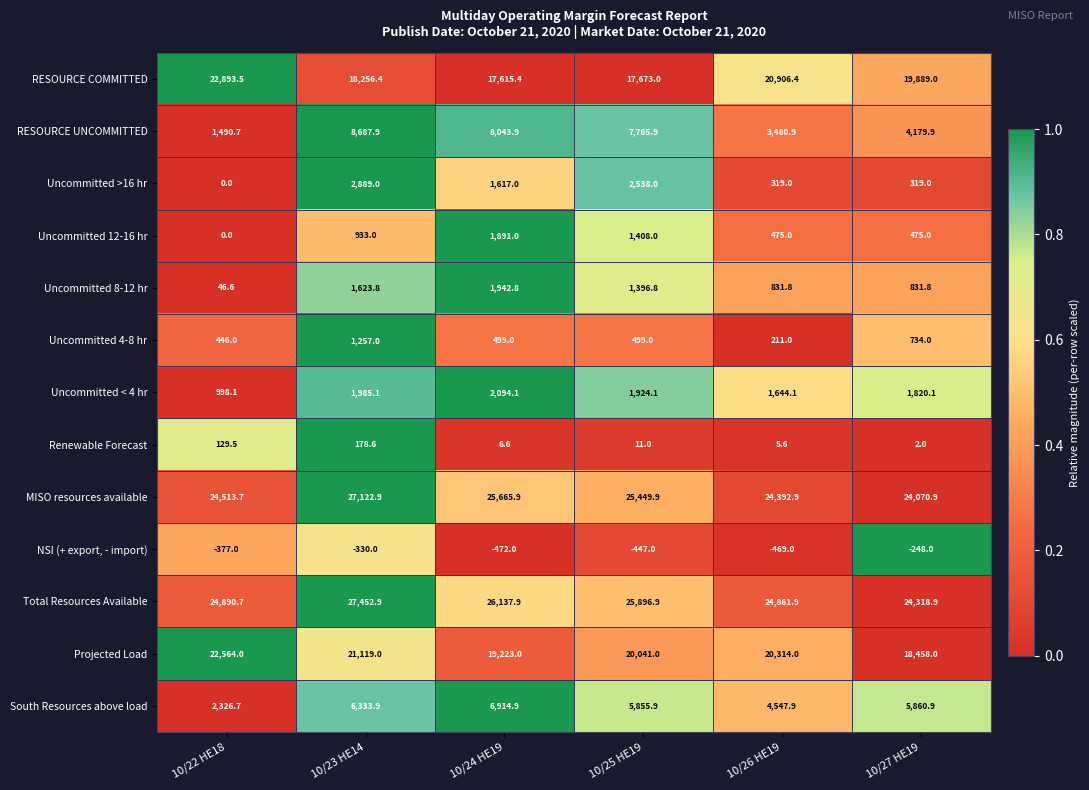

Where does the MISO resources available series first go above 25449?

10/23 HE14